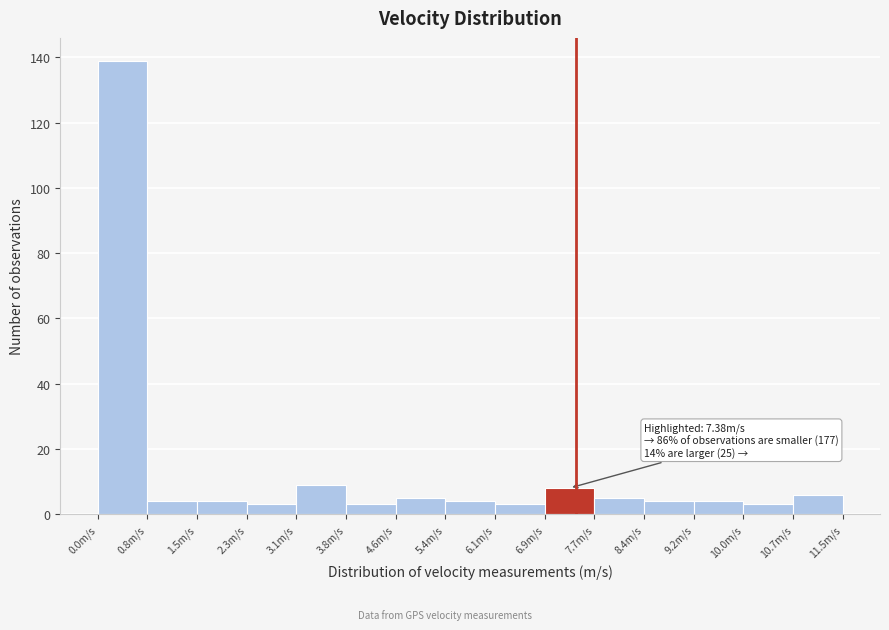

Which range on the x-axis has the tallest bar?

0.0 to 0.8